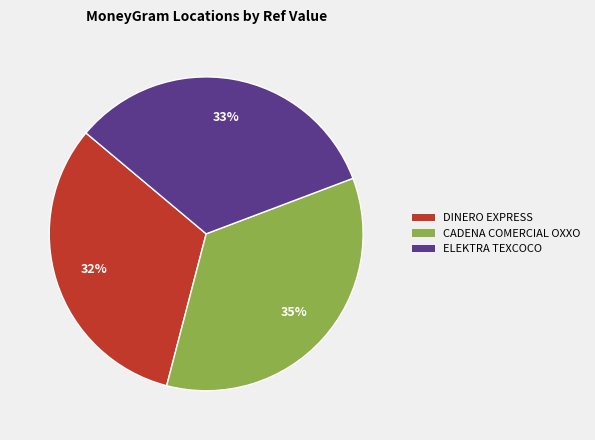

How many segments does this pie chart have?

3